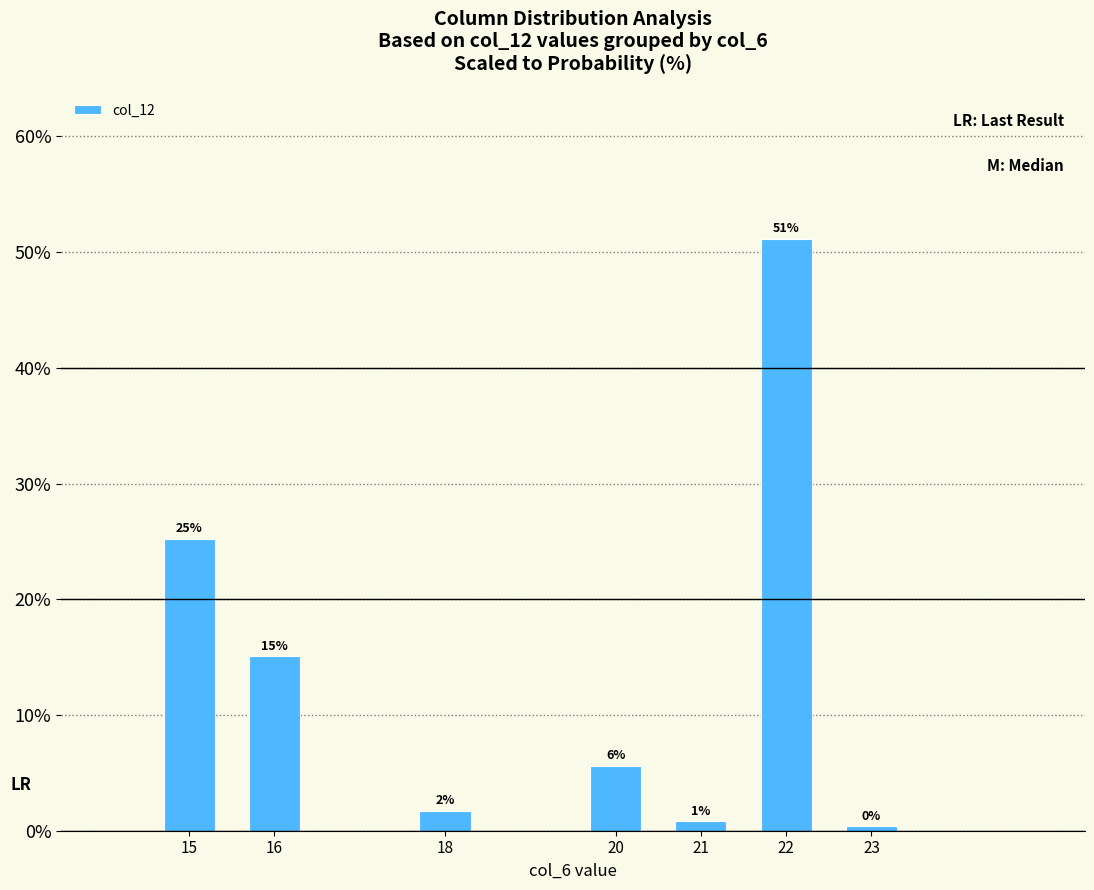

Reading left to right, list all the values displayed in this chart.

15=25.2	16=15.1	18=1.7	20=5.6	21=0.8	22=51.1	23=0.4